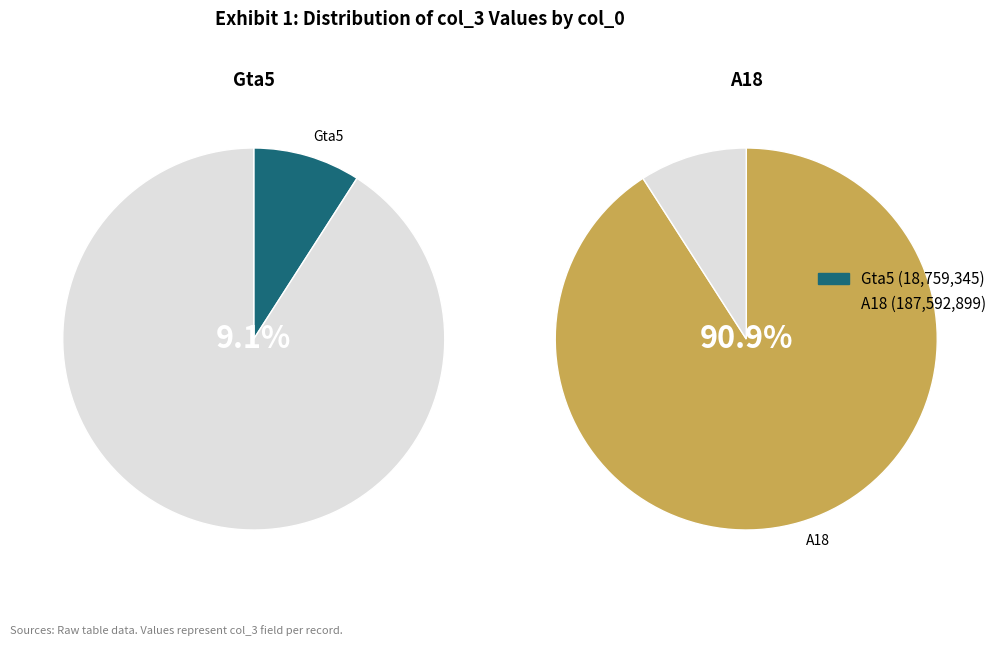

Which has a higher value, A18 or Gta5?

A18